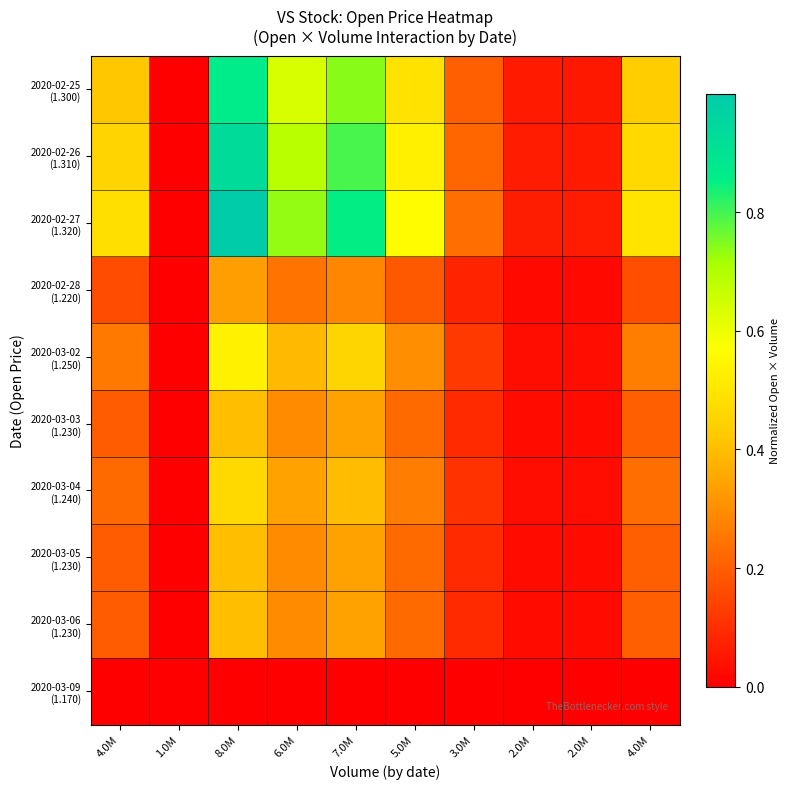

List the series in order of their peak value, highest first.

2020-02-27 (1.320), 2020-02-26 (1.310), 2020-02-25 (1.300), 2020-03-02 (1.250), 2020-03-04 (1.240), 2020-03-03 (1.230), 2020-03-05 (1.230), 2020-03-06 (1.230), 2020-02-28 (1.220), 2020-03-09 (1.170)